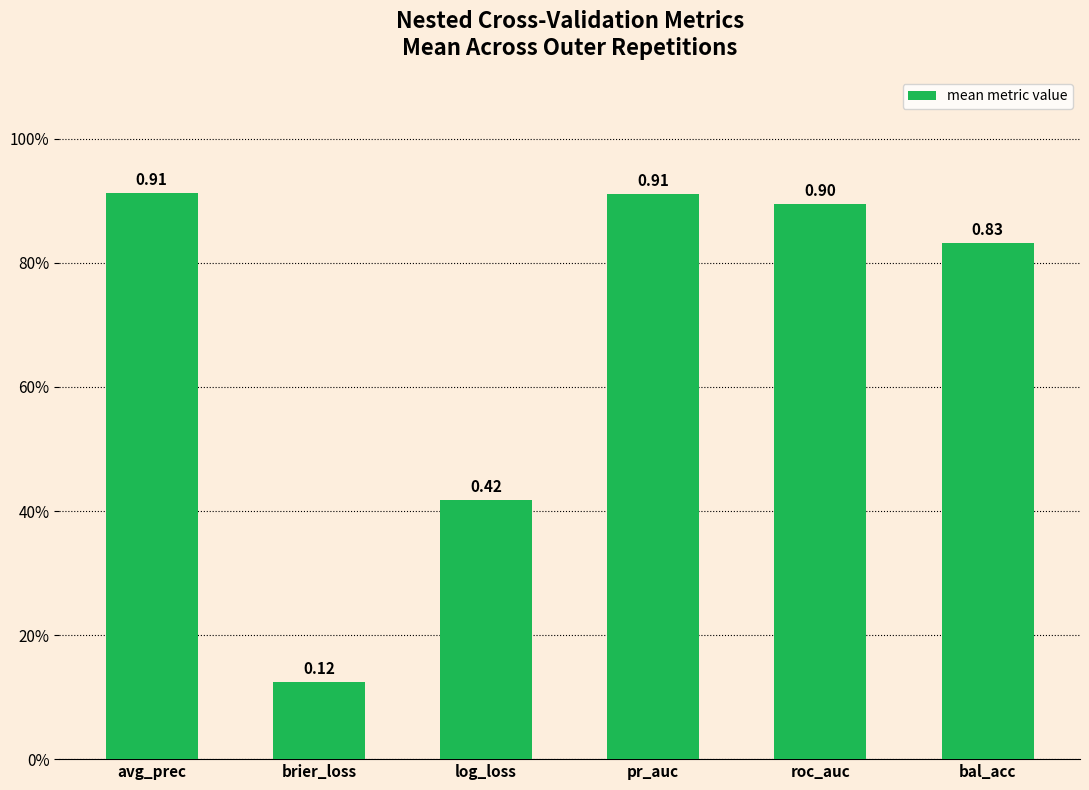

What position from the left is log_loss?

3